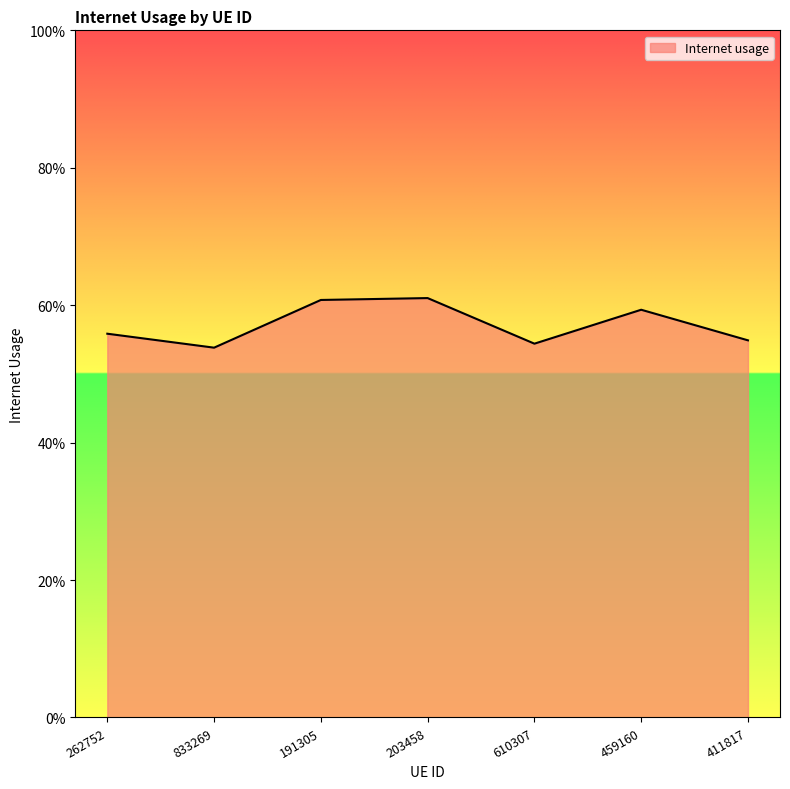

Does the chart display data point markers on the line(s)?

No